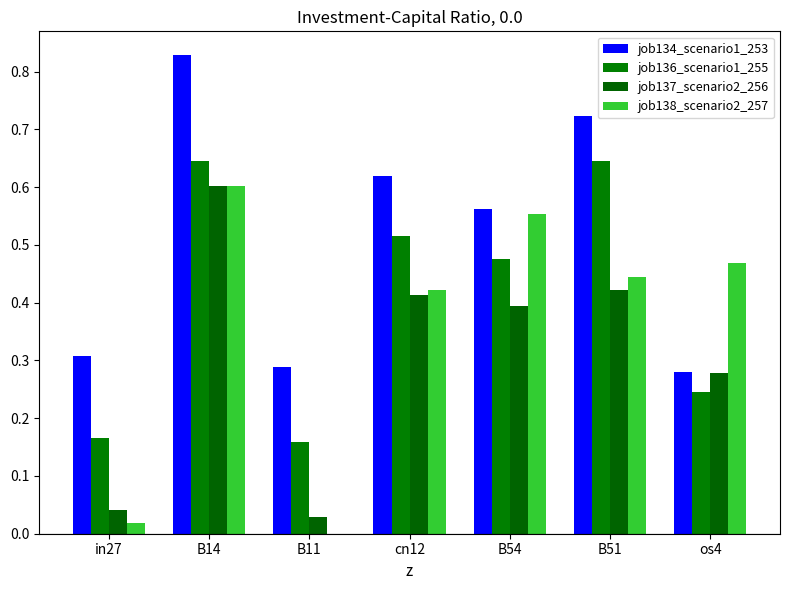

Which has a higher value, cn12 or B51?

B51